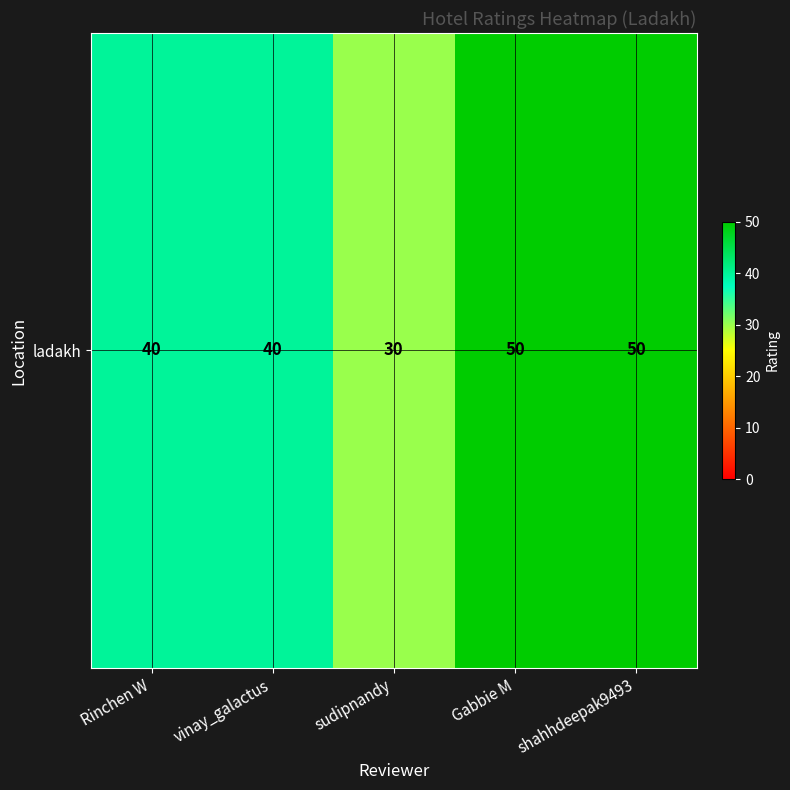

What is the ratio of the value at Gabbie M to the value at shahhdeepak9493?

1.0